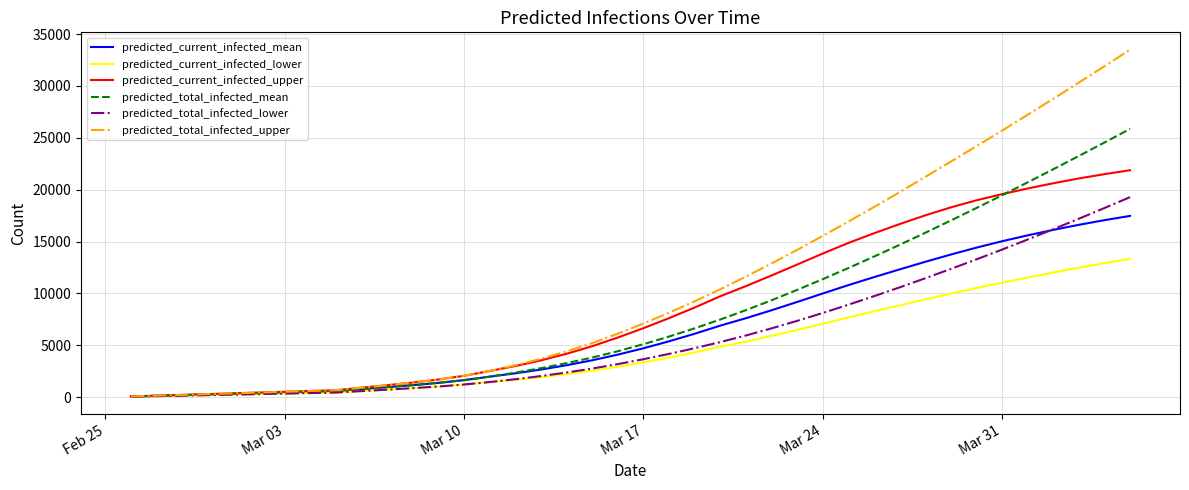

Which series has the largest total across all categories?

predicted_total_infected_upper